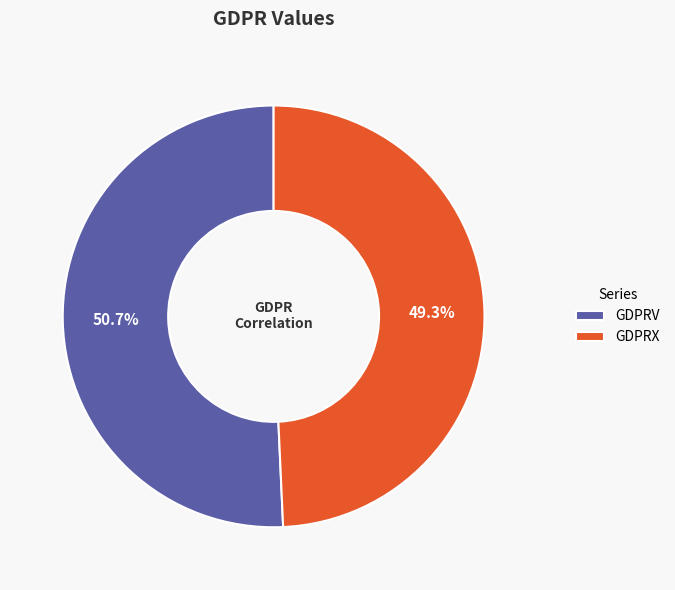

To the nearest percent, what portion does GDPRX represent?

49%